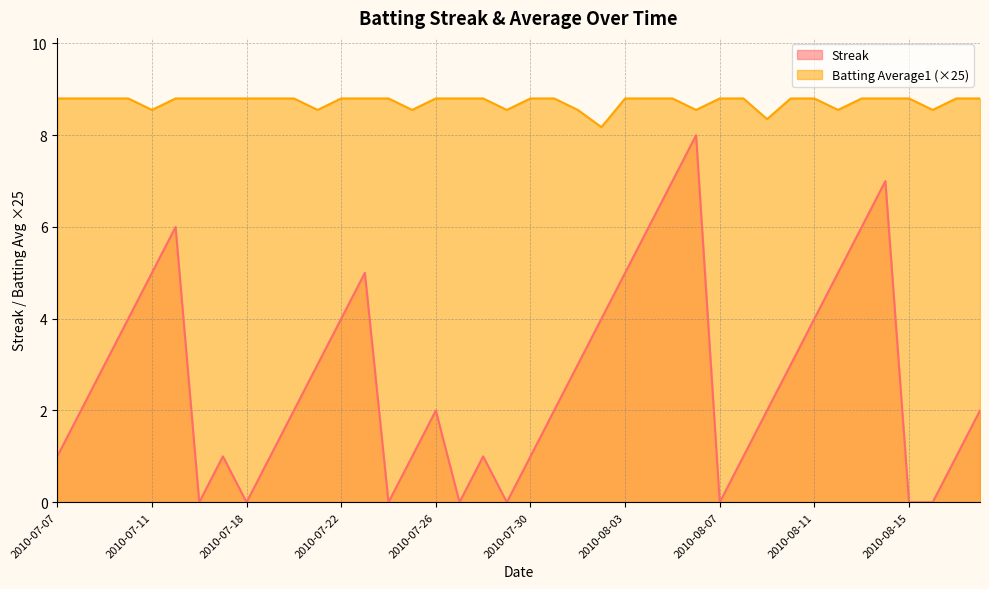

At which label is Streak closest to 4?

2010-07-10